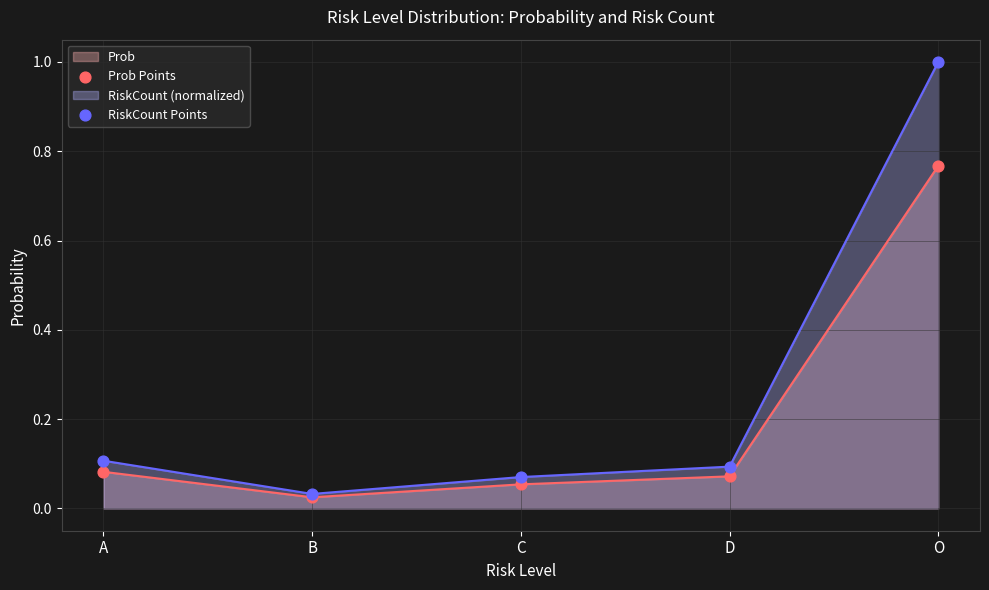

Which series reaches the maximum Y coordinate?

RiskCount Points